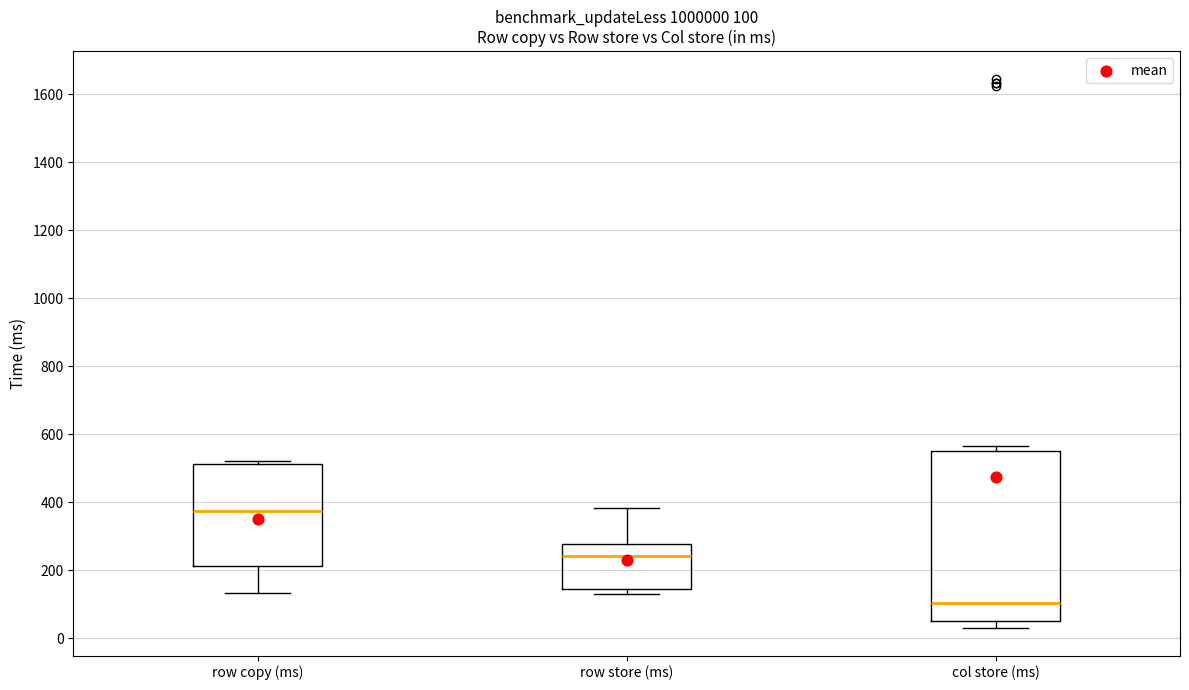

Comparing the boxes themselves (not the whiskers), which one is the tallest?

col store (ms)